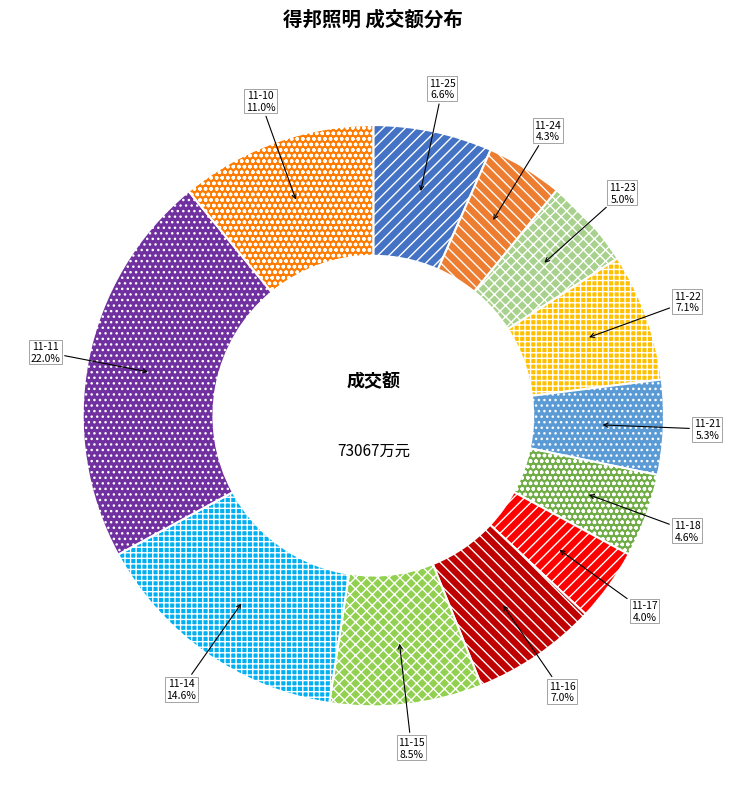

To the nearest percent, what is the average slice percentage?

8%